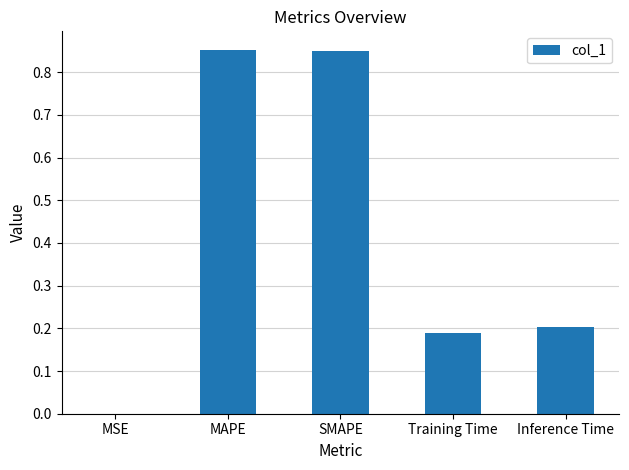

Which has a higher value, Training Time or SMAPE?

SMAPE